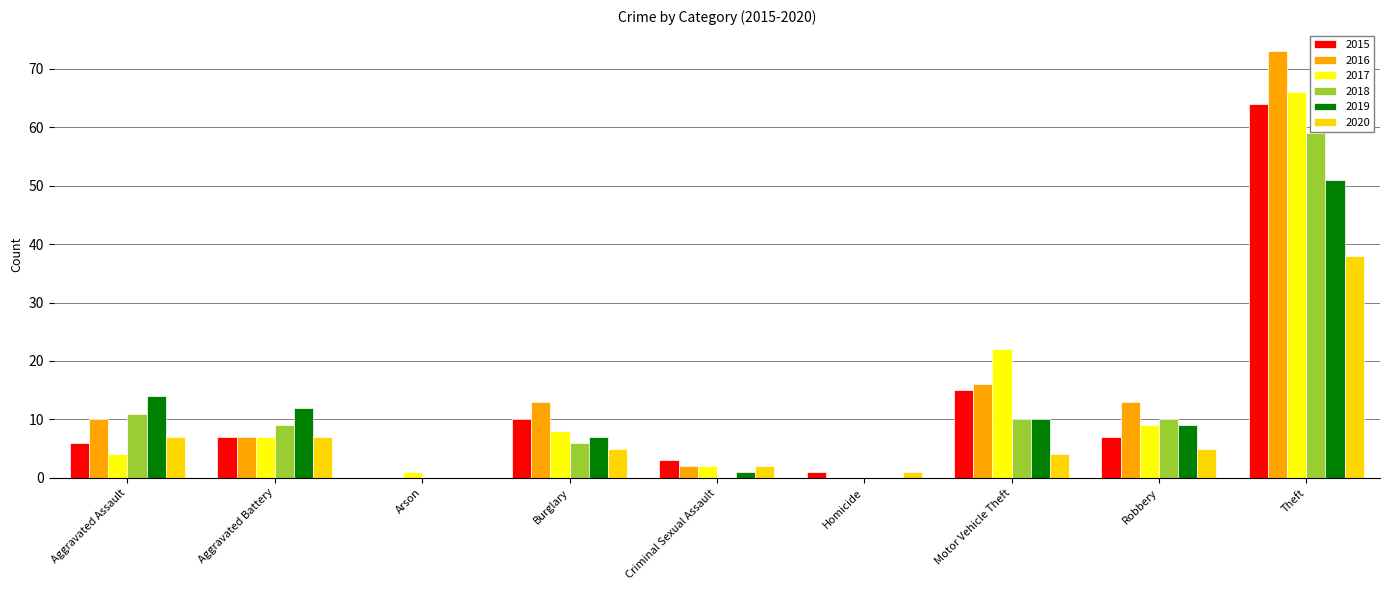

What is the spread (max minus min) of values at Motor Vehicle Theft?

18